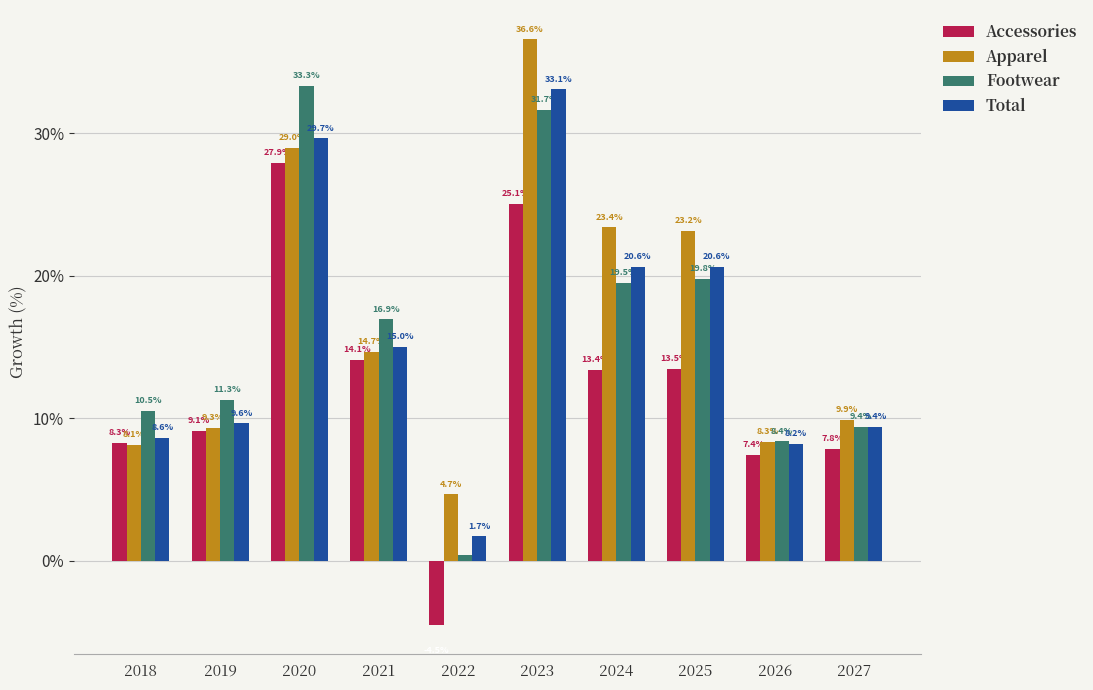

What is the greatest value displayed?

36.6